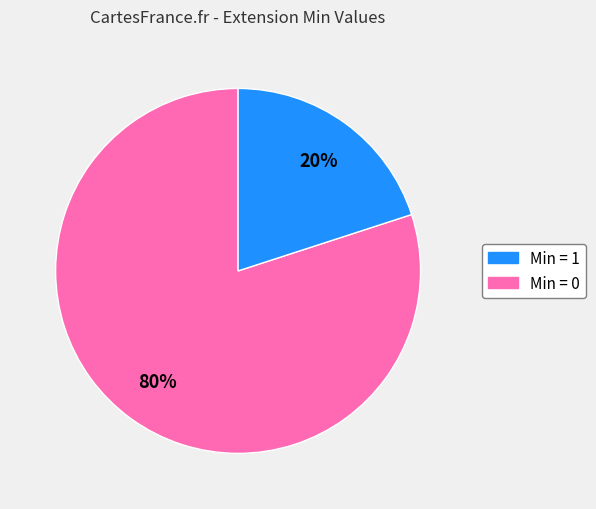

To the nearest percent, what is the average slice percentage?

50%